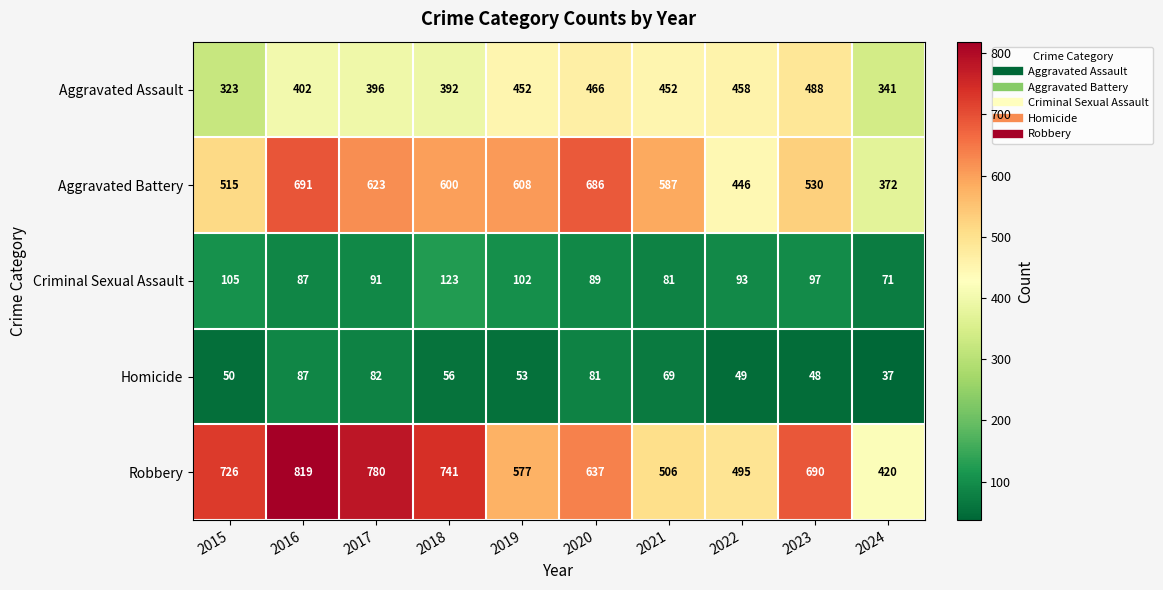

What is the difference between the highest and lowest values at 2024?

383